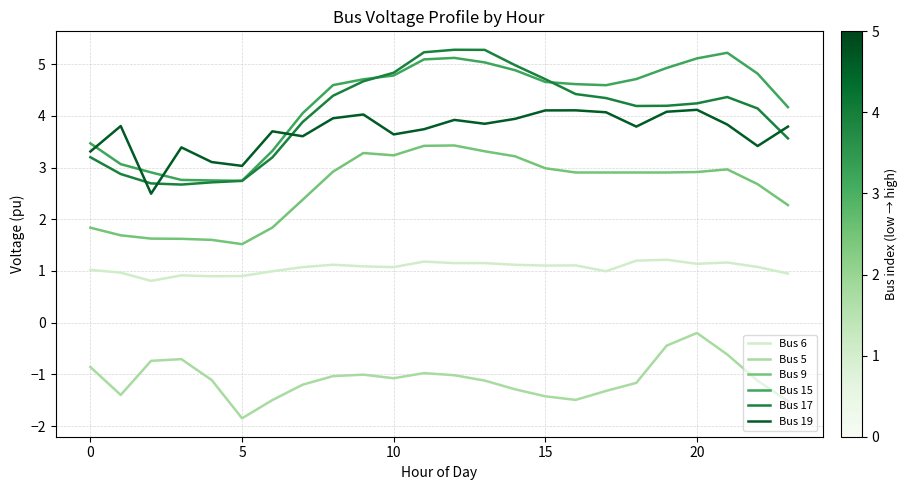

What is the smallest value displayed?

-1.9